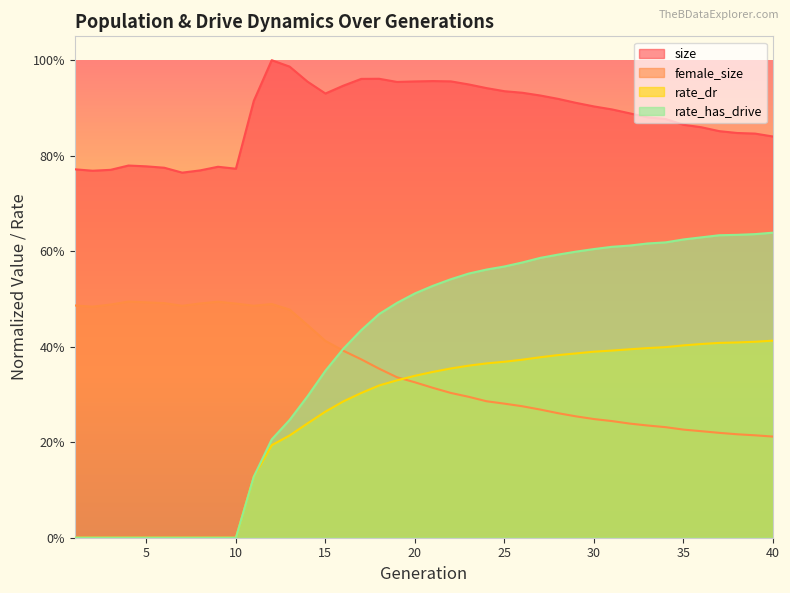

What is the maximum value for female_size?

0.5